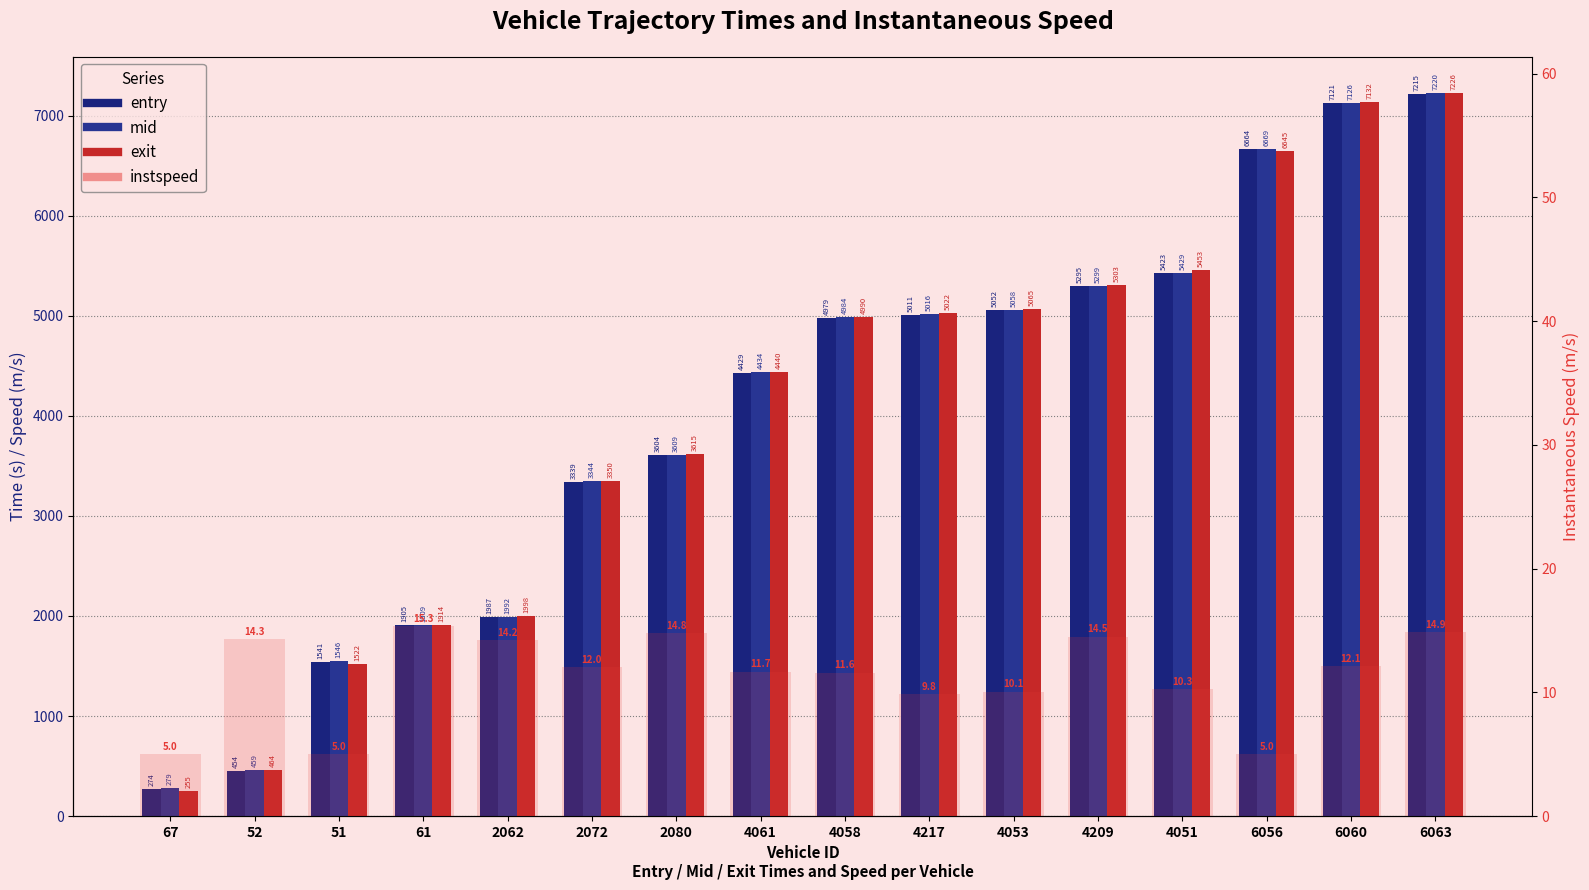

Reading right to left, extract all data points from this chart.

entry: 6063=7215.1	6060=7121.0	6056=6663.8	4051=5423.4	4209=5294.6	4053=5052.1	4217=5010.6	4058=4979.0	4061=4429.0	2080=3604.0	2072=3338.8	2062=1987.3	61=1905.2	51=1541.2	52=453.6	67=273.6
mid: 6063=7220.1	6060=7126.1	6056=6669.1	4051=5429.1	4209=5298.5	4053=5058.1	4217=5016.4	4058=4984.1	4061=4434.4	2080=3609.2	2072=3344.1	2062=1992.1	61=1909.2	51=1546.4	52=458.6	67=279.1
exit: 6063=7225.5	6060=7132.1	6056=6644.8	4051=5452.5	4209=5302.6	4053=5064.7	4217=5022.3	4058=4990.3	4061=4440.2	2080=3614.5	2072=3350.3	2062=1997.7	61=1914.0	51=1522.1	52=463.7	67=254.8
instspeed: 6063=14.9	6060=12.1	6056=5.0	4051=10.3	4209=14.5	4053=10.1	4217=9.8	4058=11.6	4061=11.7	2080=14.8	2072=12.0	2062=14.2	61=15.3	51=5.0	52=14.3	67=5.0